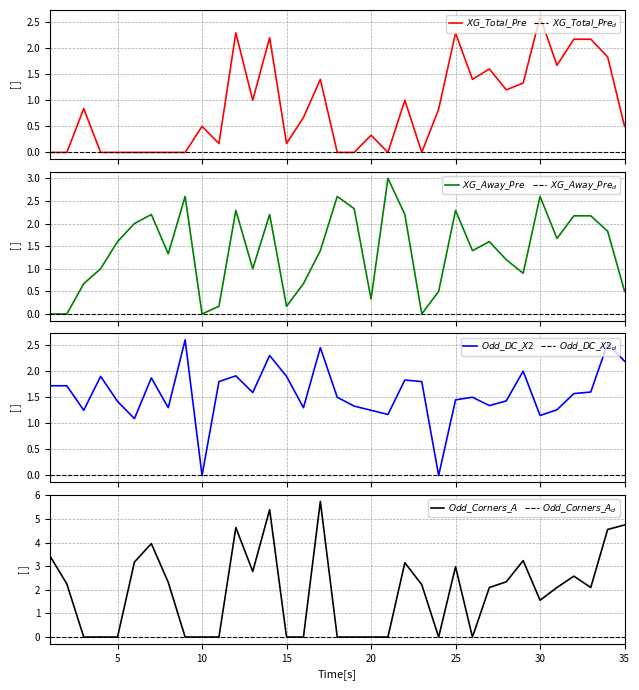

Is the value of XG_Away_Pre at 20 greater than the value of XG_Total_Pre at 3?

No